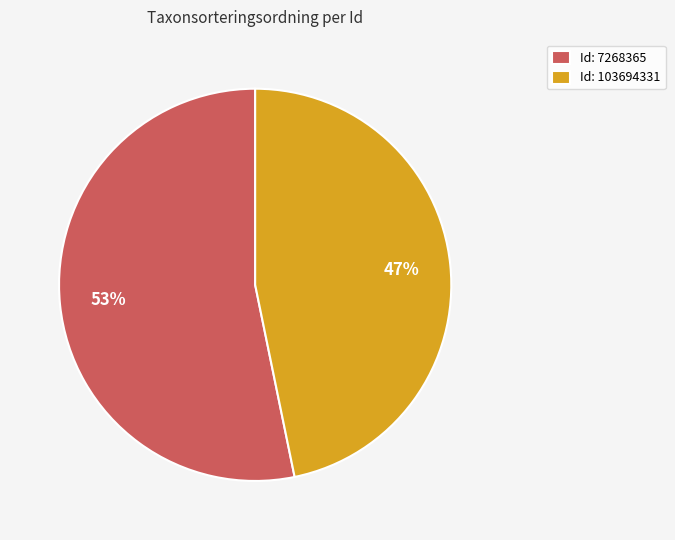

Is the sum of Id: 7268365 and Id: 103694331 greater than half?

Yes